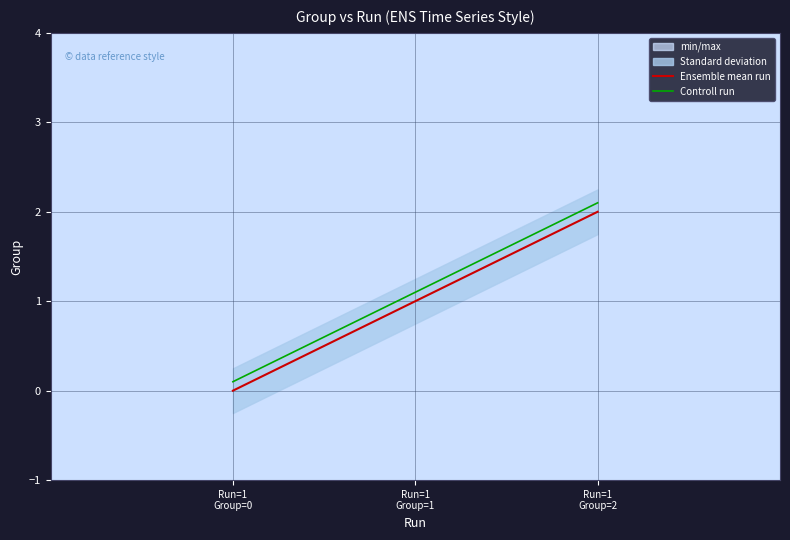

List the labels in order of Controll run value, largest first.

Run=1
Group=2, Run=1
Group=1, Run=1
Group=0